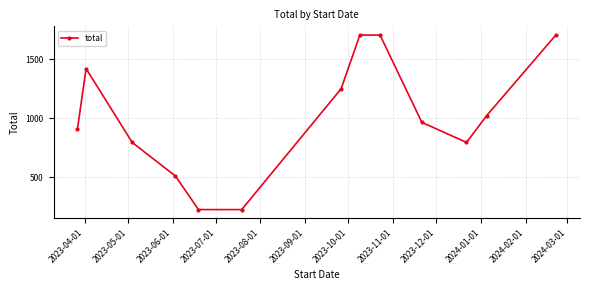

True or false: the data has more than 2 interior local peaks.

False